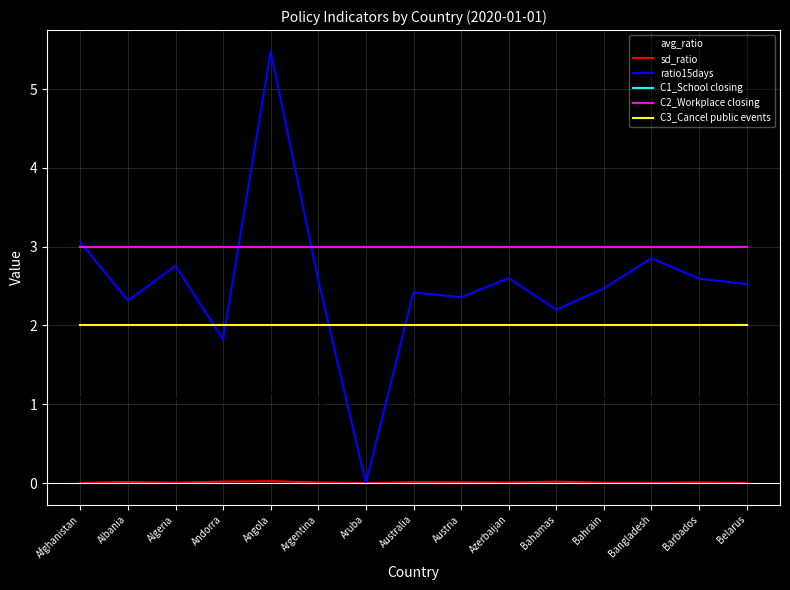

True or false: sd_ratio and avg_ratio cross at least once.

False